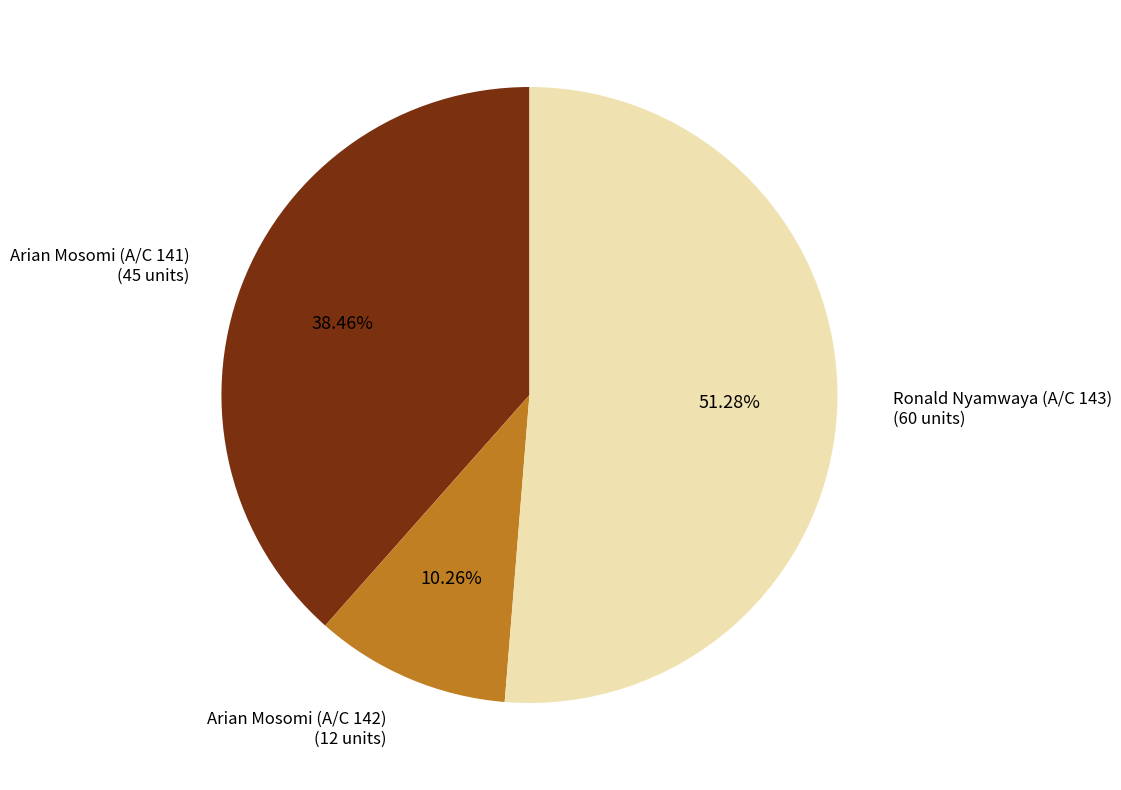

Rank the categories by value from lowest to highest.

Arian Mosomi (A/C 142), Arian Mosomi (A/C 141), Ronald Nyamwaya (A/C 143)